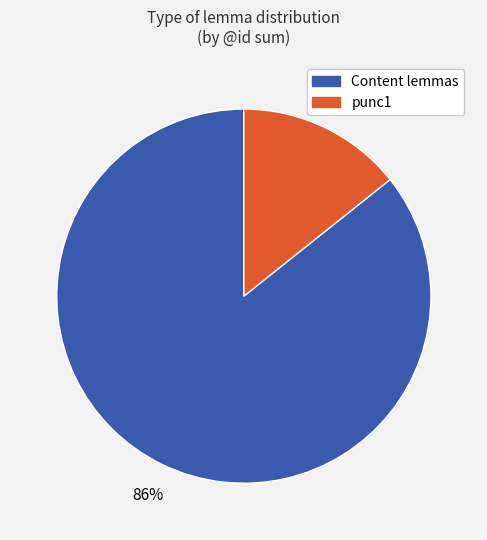

How many slices are in this pie chart?

2